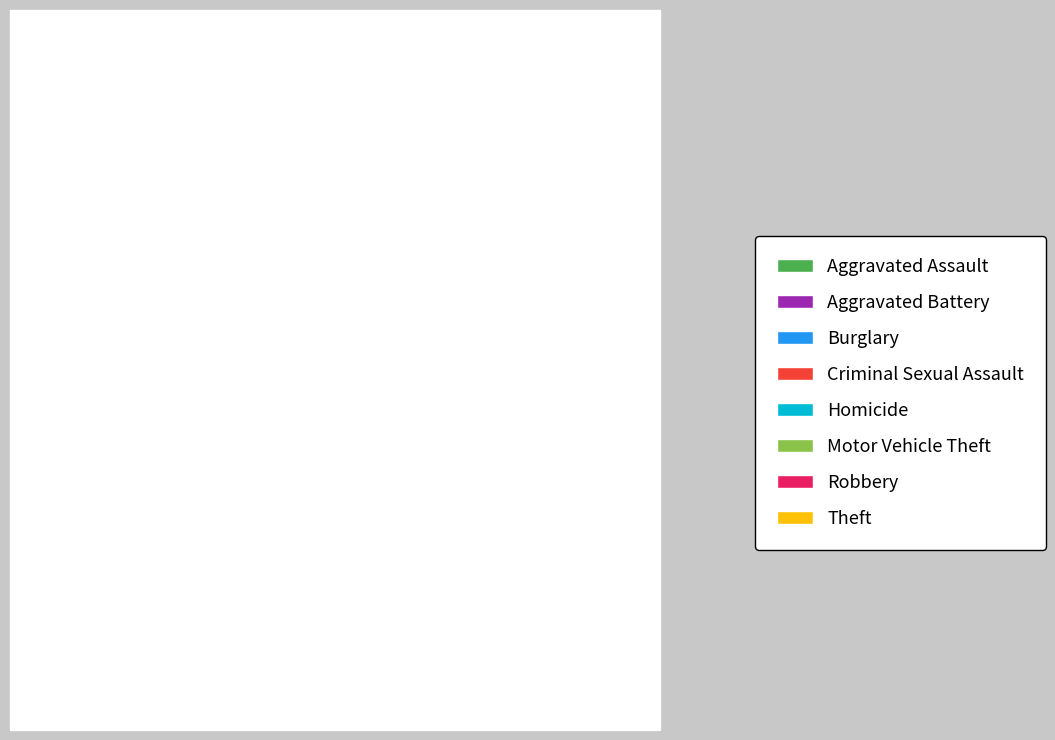

What percentage do Burglary and Aggravated Assault together represent?

20.6%